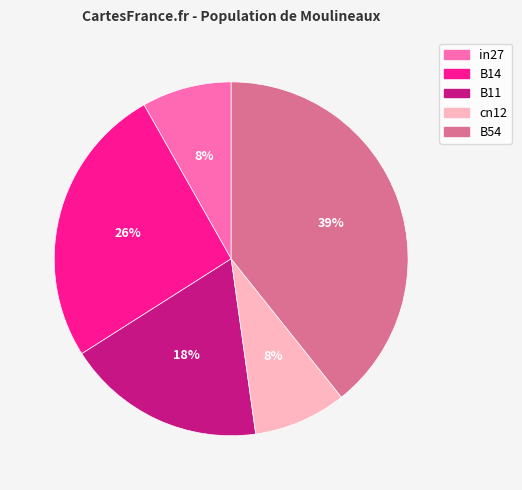

What percentage is the B14 slice, to the nearest percent?

26%